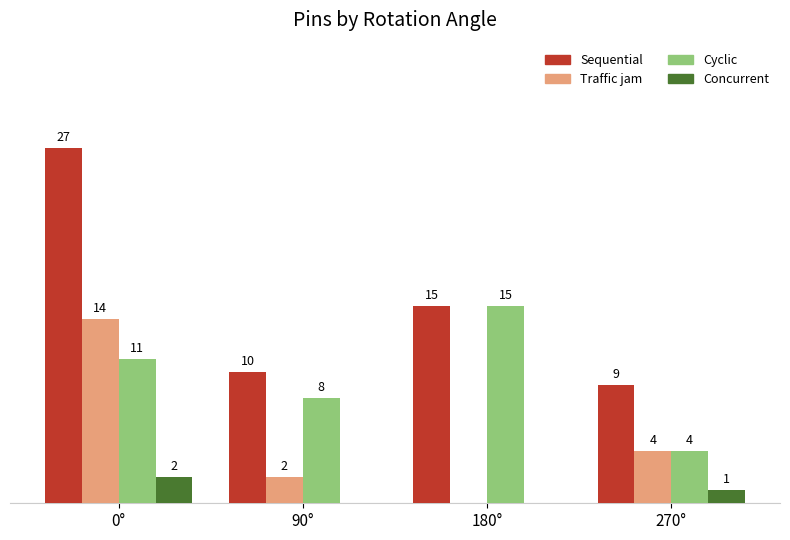

Which category has the highest value in the Sequential series?

0°